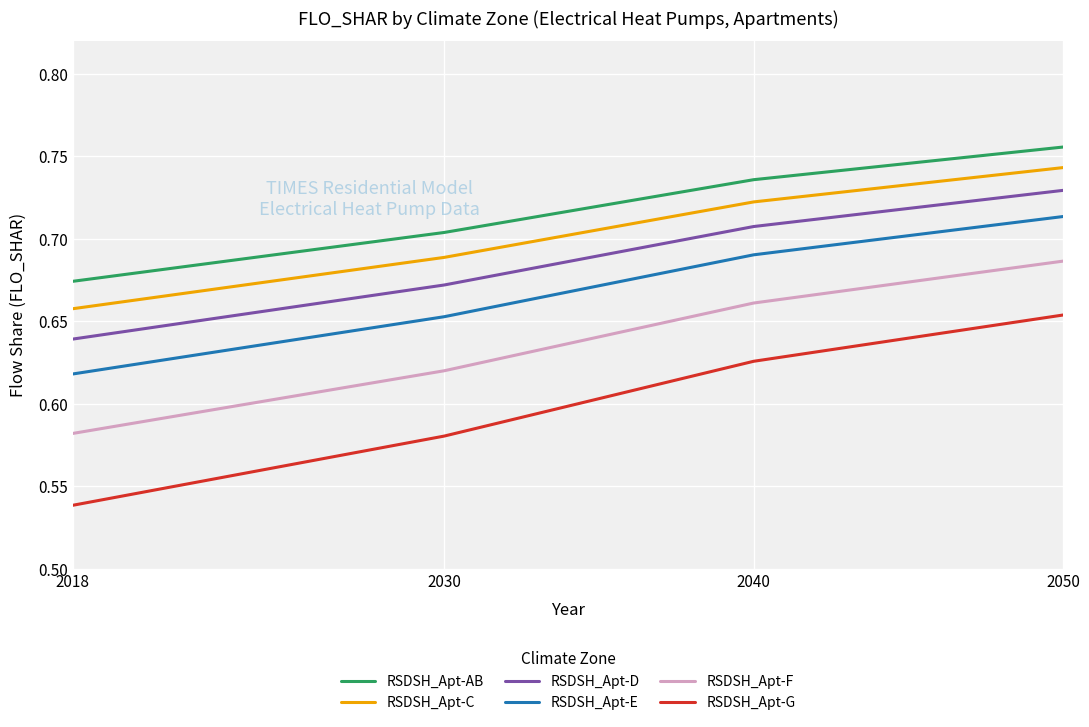

Between 2018 and 2040, which series saw the biggest shift?

RSDSH_Apt-G